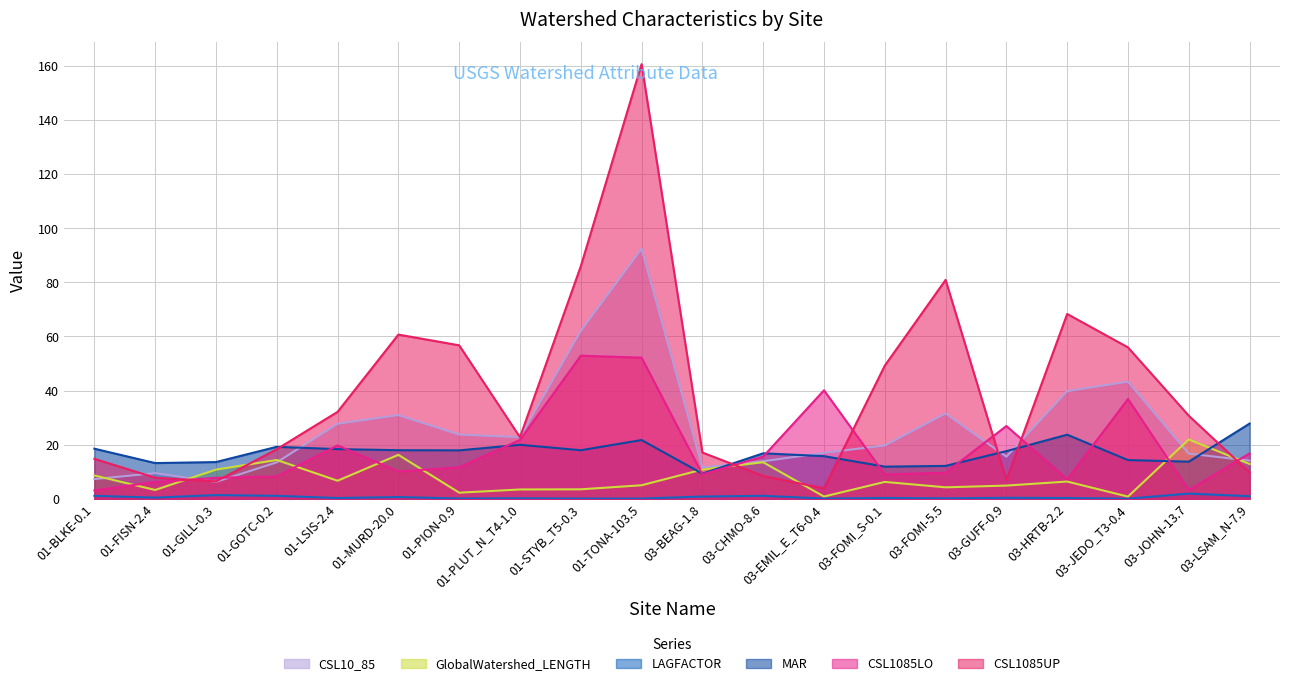

What is the difference between the highest and lowest values at 03-FOMI-5.5?

80.8